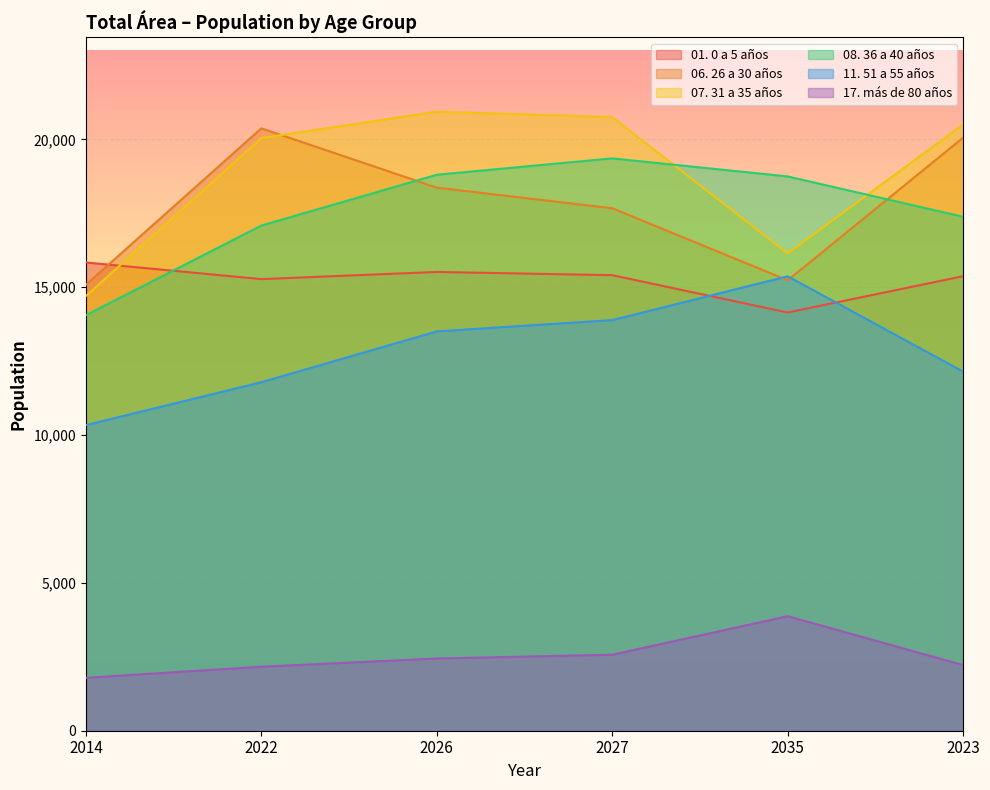

What is the label of the 5th point from the left?

2035